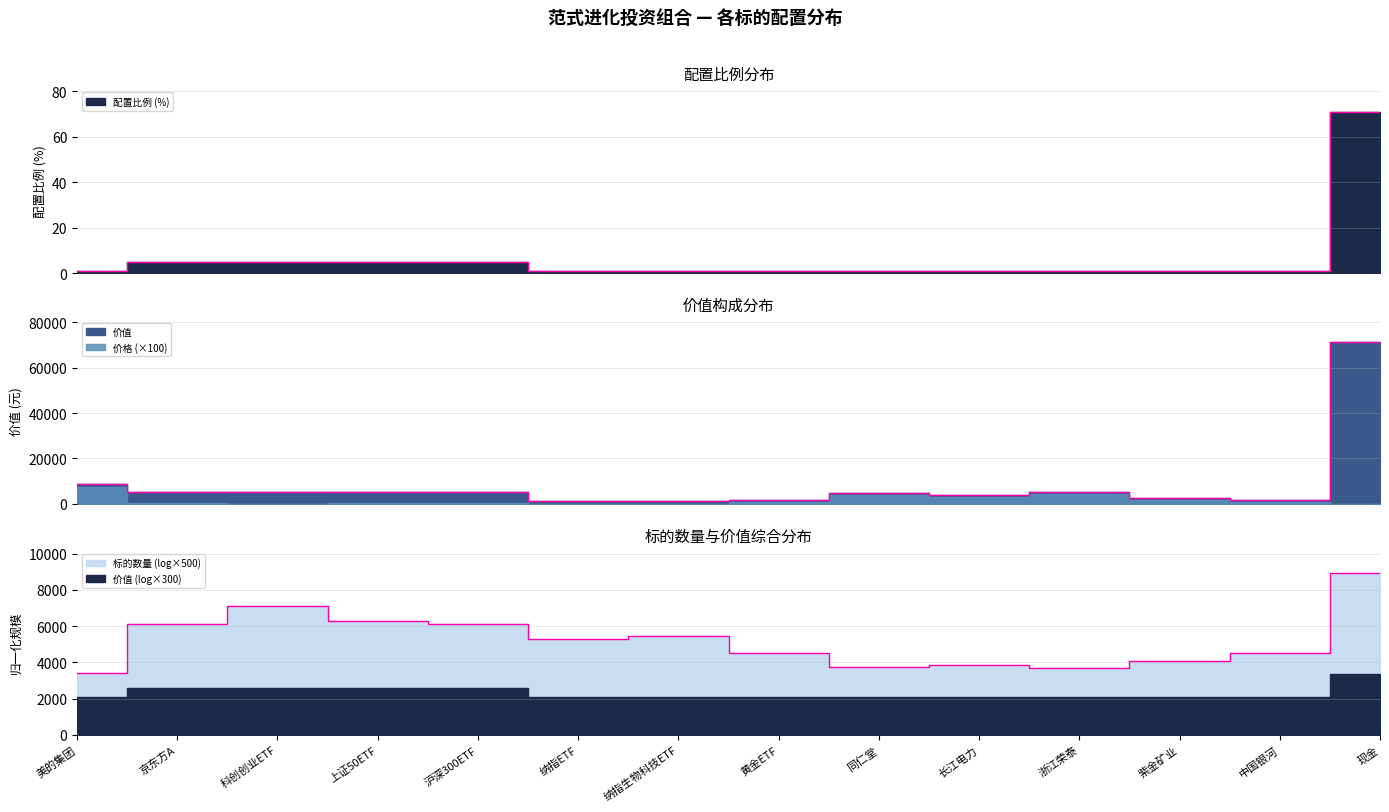

In 价值, how many points are lower than both neighbors (excluding endpoints)?

4